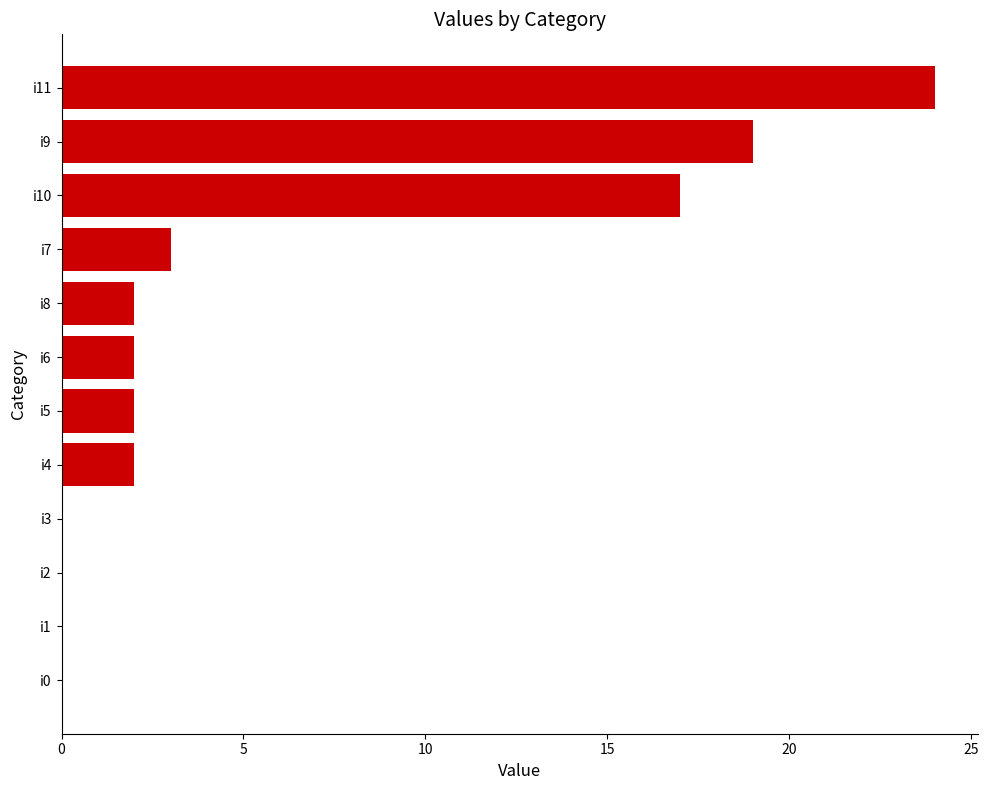

Is it true that the value at i7 is 5?

False